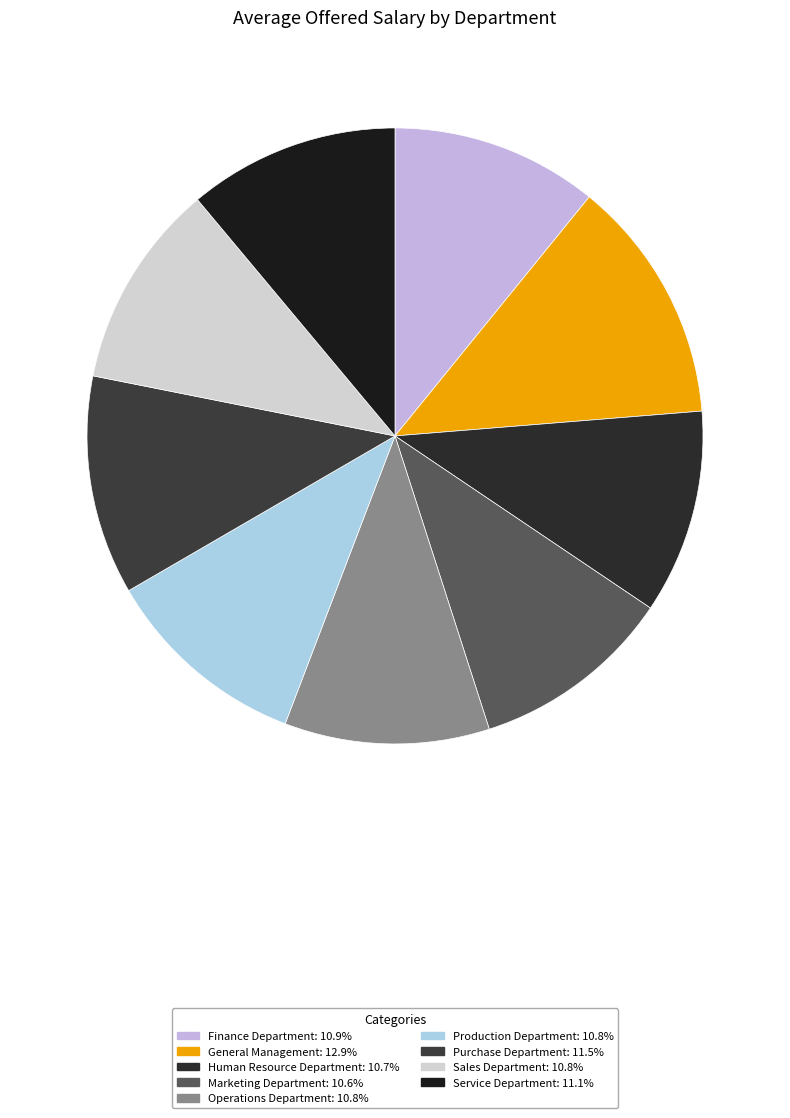

The Operations Department slice represents 23% of the pie. True or false?

False